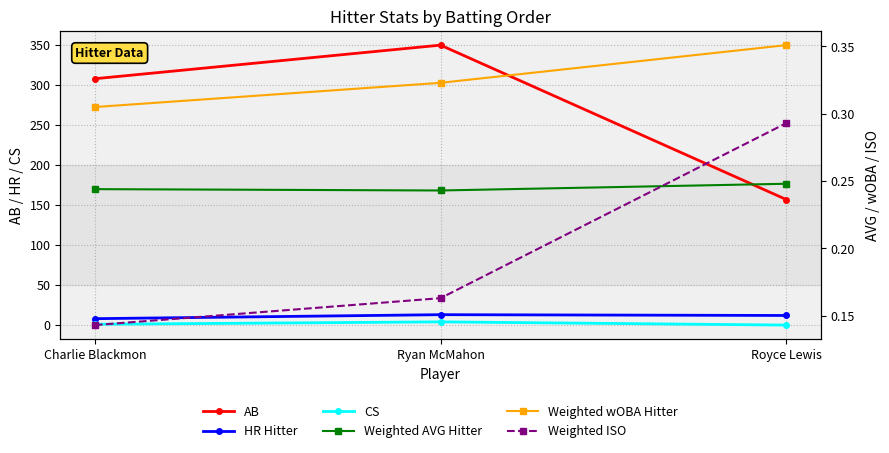

At how many categories does at least one series exceed 213?

2